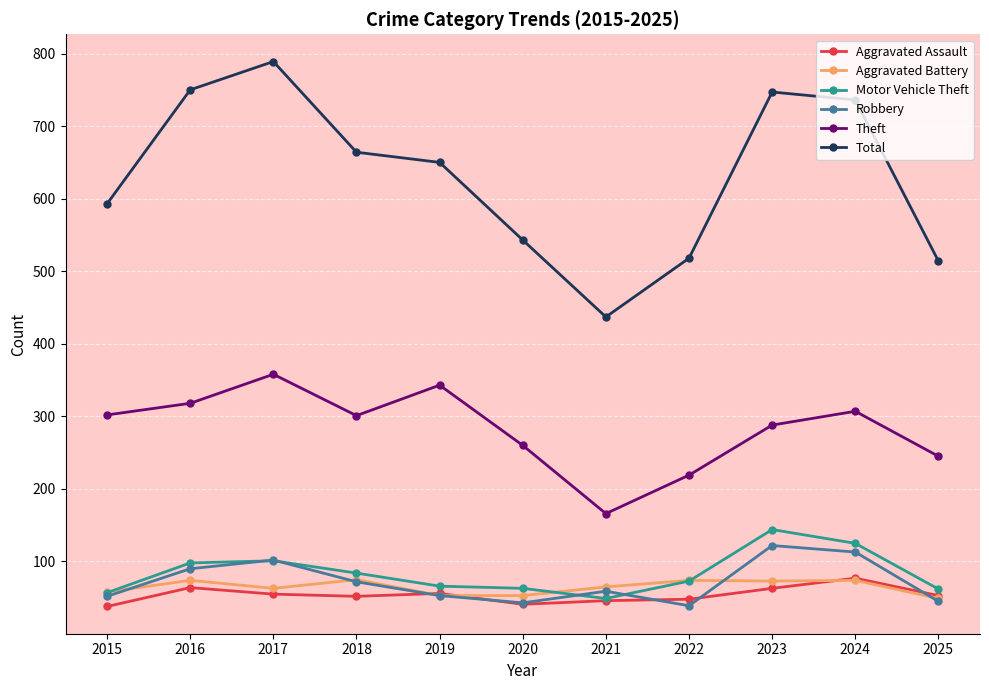

At which label is Total closest to 613?

2015